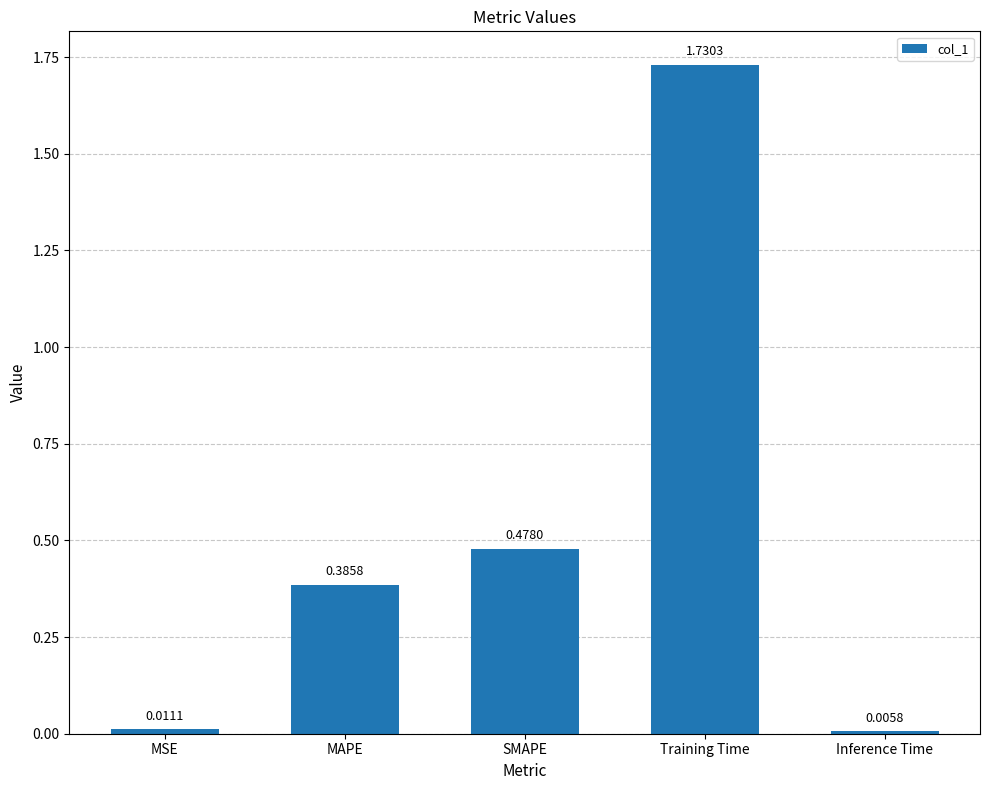

Is it true that the value at MAPE is 0.2?

False